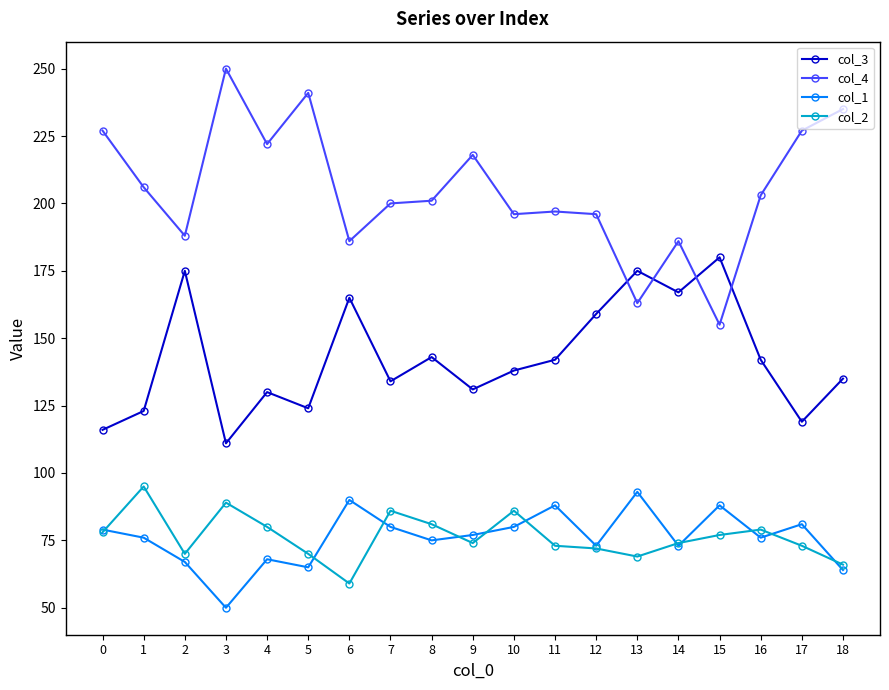

At which category does col_3 reach its first local peak?

2